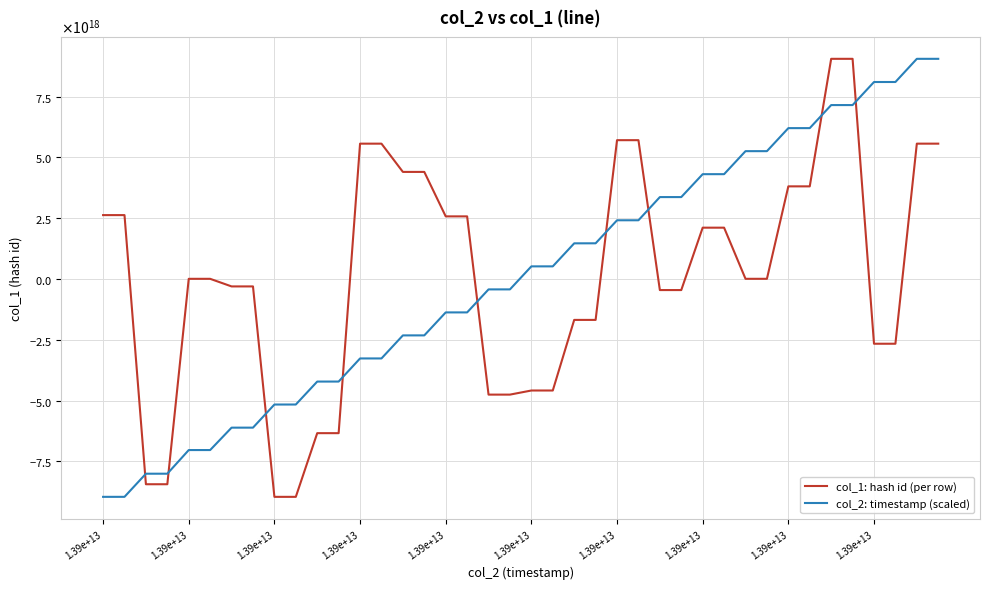

Does the chart have visible grid lines?

Yes